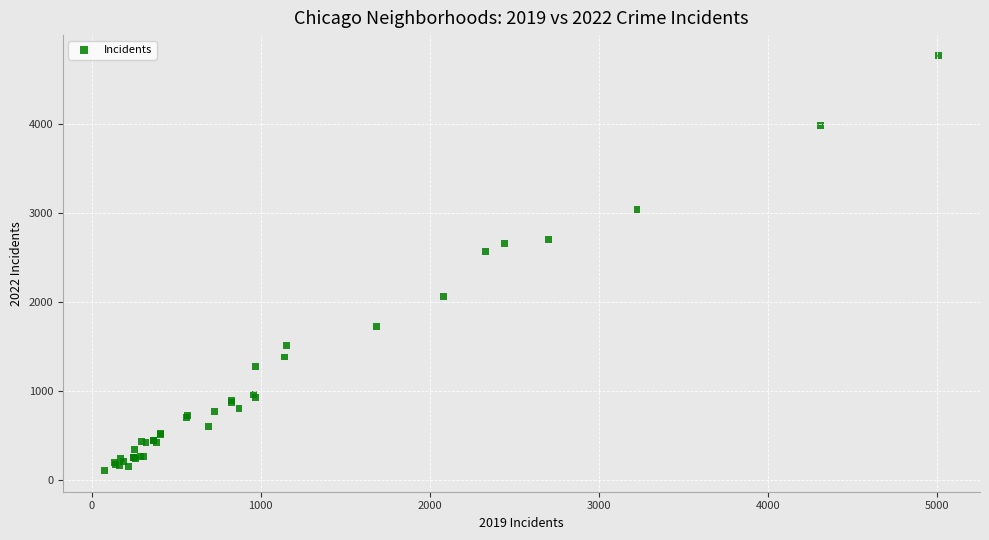

What Y value in the scatter plot is closest to 2430?

2566